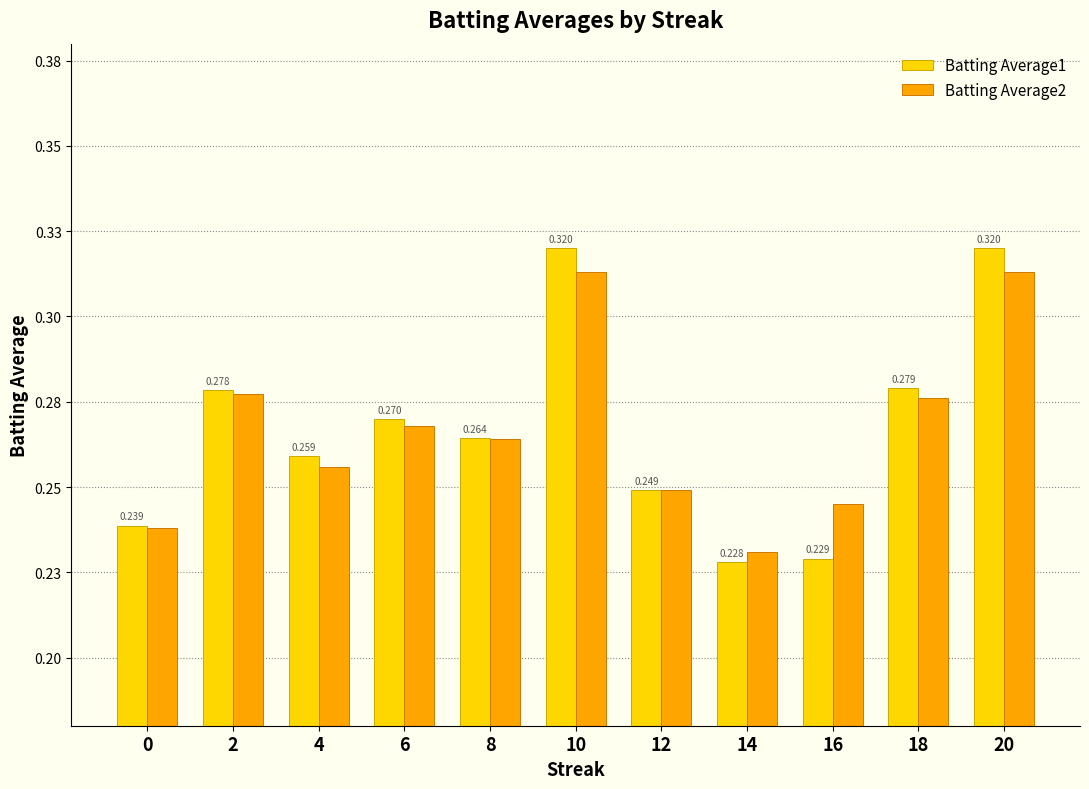

What is the sum of all Batting Average1 values?

2.9